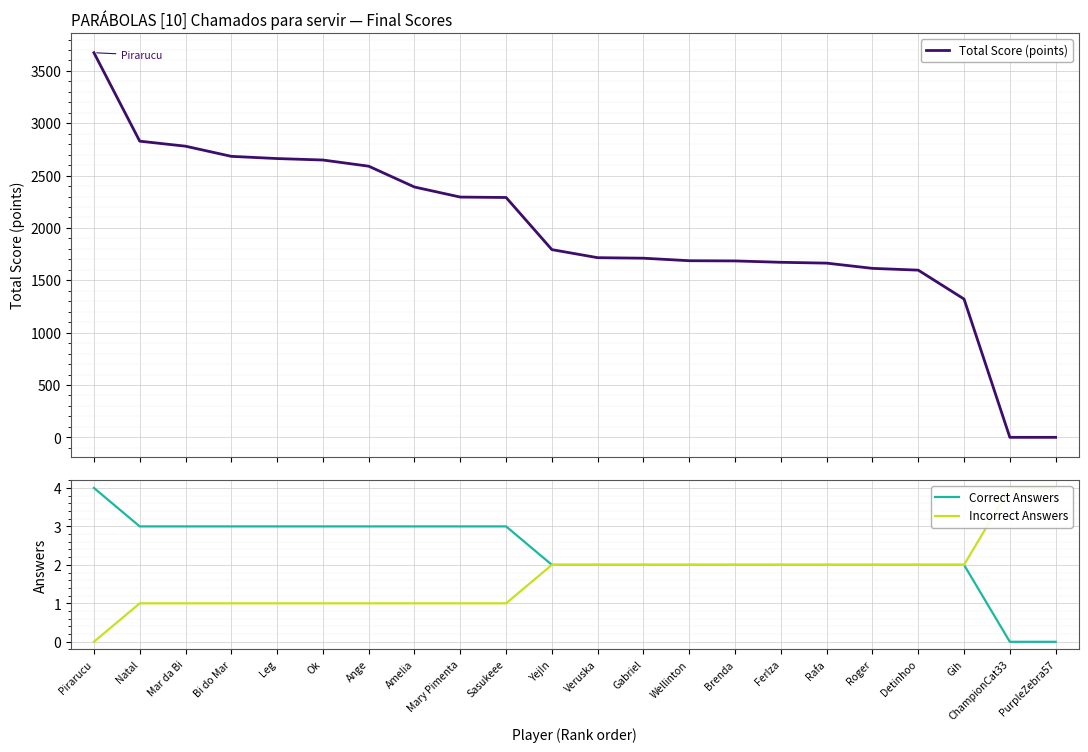

True or false: Incorrect Answers has a value of -1 at Pirarucu.

False